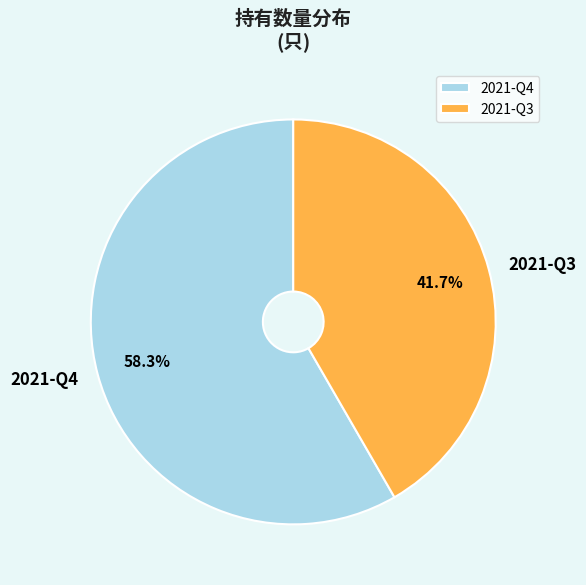

Is there any slice that represents more than half of the pie?

Yes